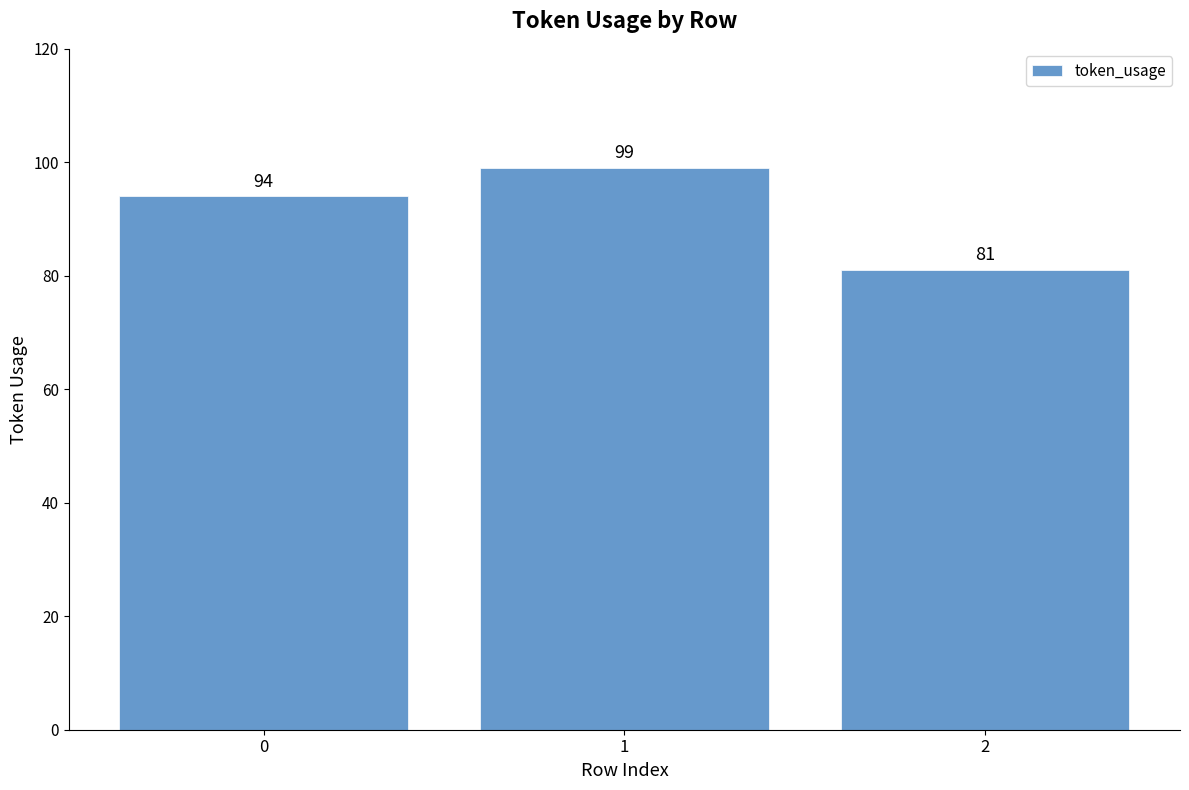

How many bars are there in total?

3